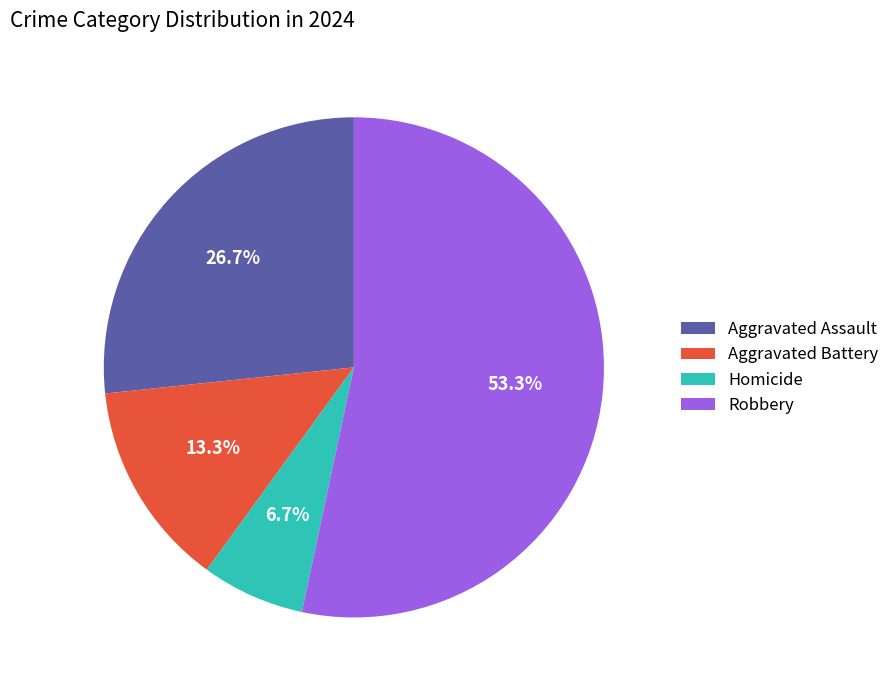

What is the total percentage of Homicide and Aggravated Battery?

20.0%